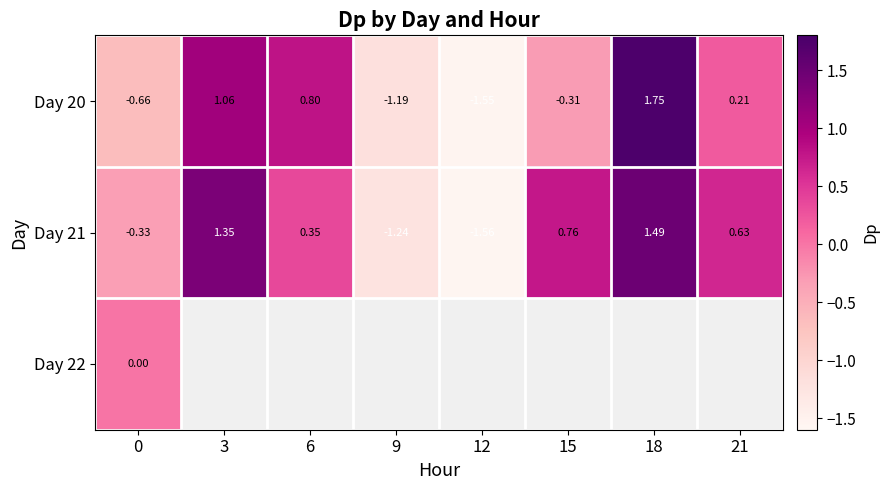

Count the number of categories in the chart.

8